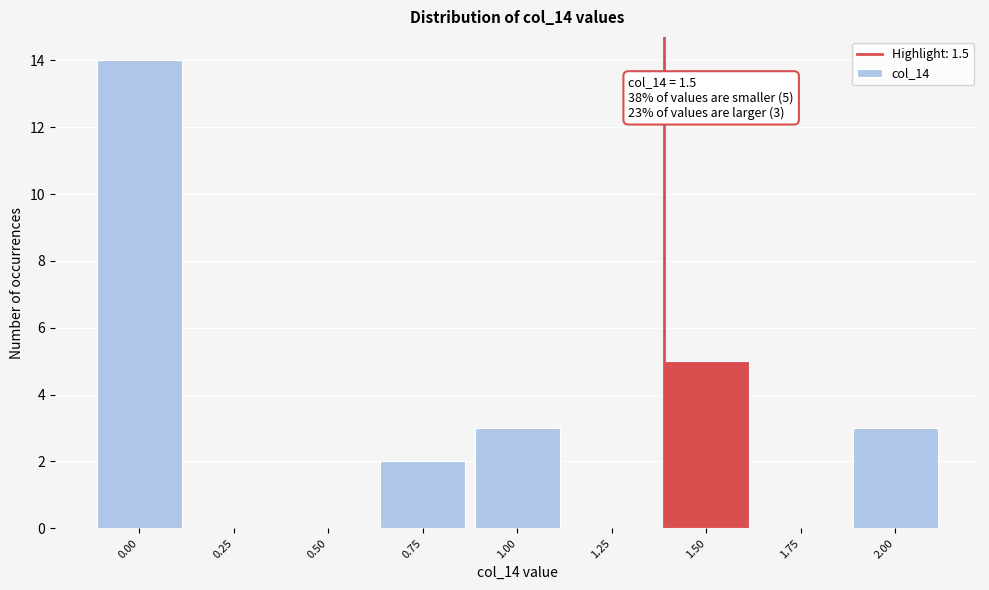

Reading left to right, what are all the values shown in this chart?

0.00=14	0.25=0	0.50=0	0.75=2	1.00=3	1.25=0	1.50=5	1.75=0	2.00=3